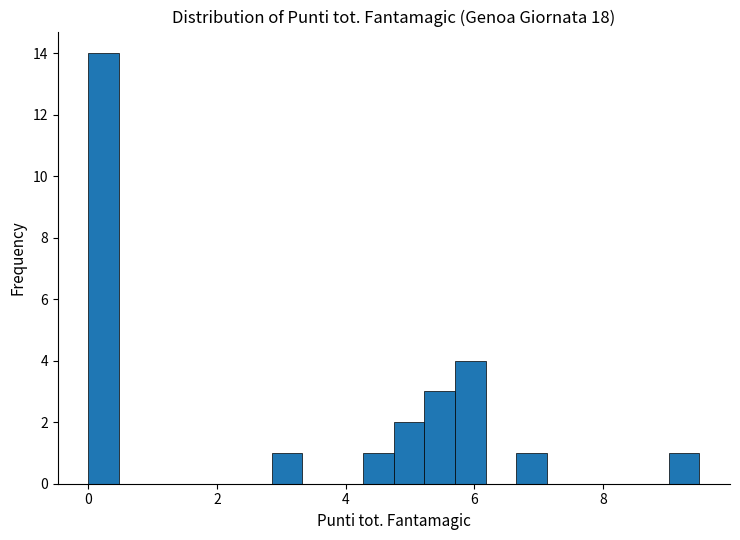

Around what value on the x-axis is the tallest bar? Give the approximate position of its centre, as read against the axis.

0.2